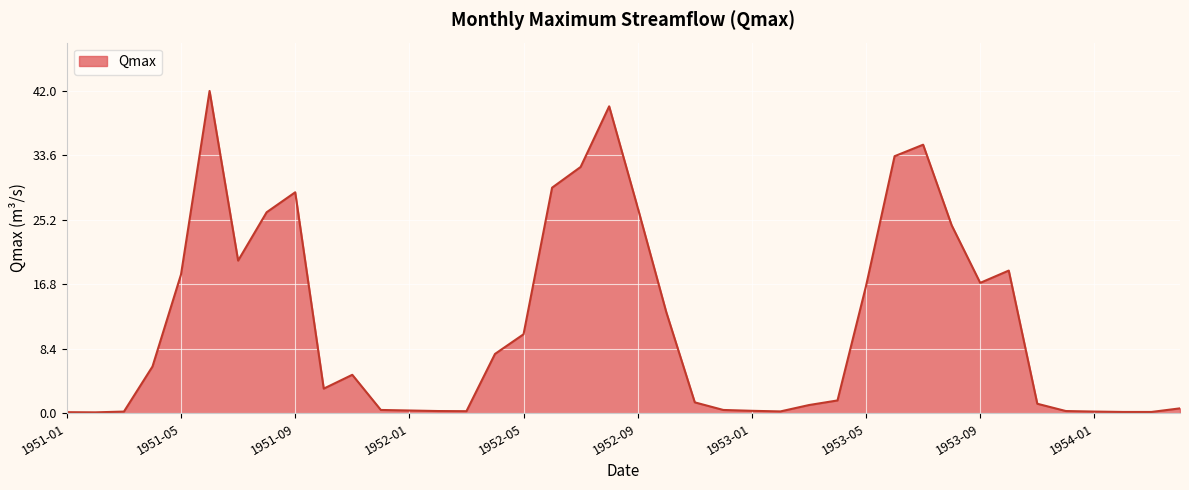

What is the maximum value shown in the chart?

42.0